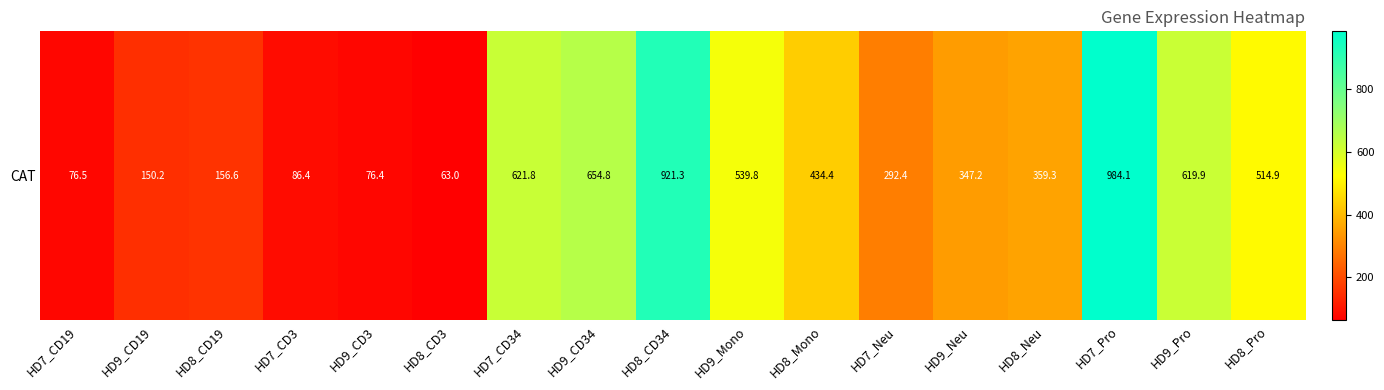

At which category does the chart reach its peak across all series?

HD7_Pro